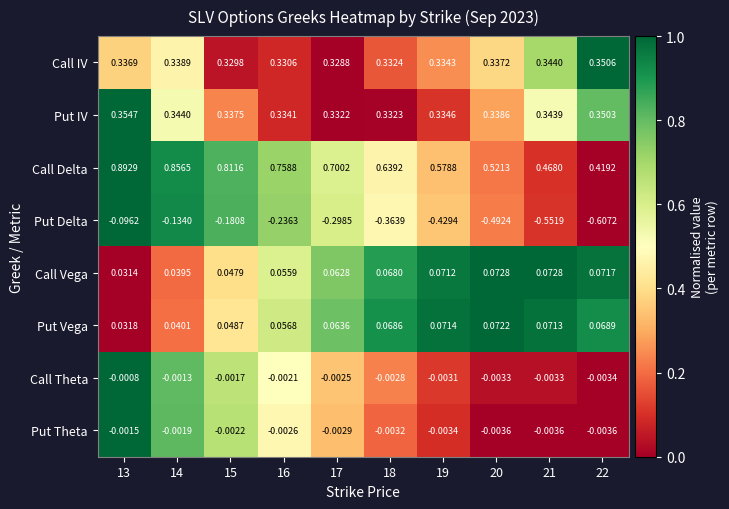

Between 13 and 22, which series saw the biggest shift?

Put Delta